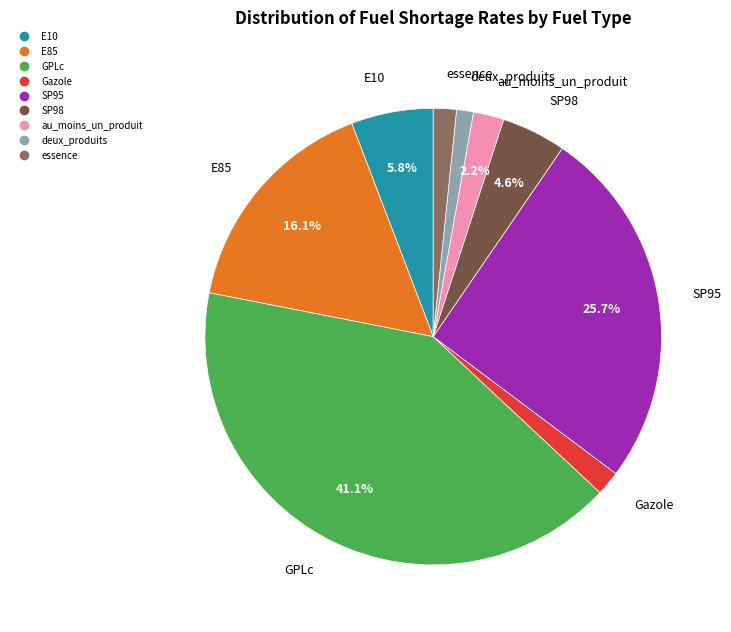

Is it true that GPLc is 41% of the pie?

True